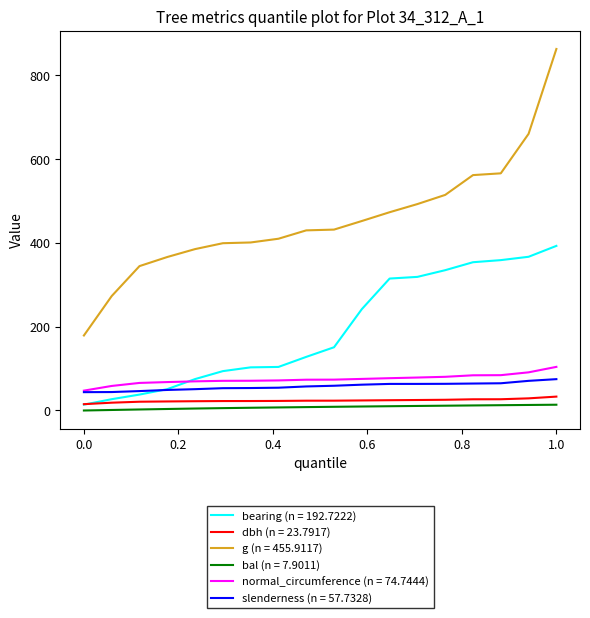

Which series has the largest range (max minus min)?

g (n = 455.9117)